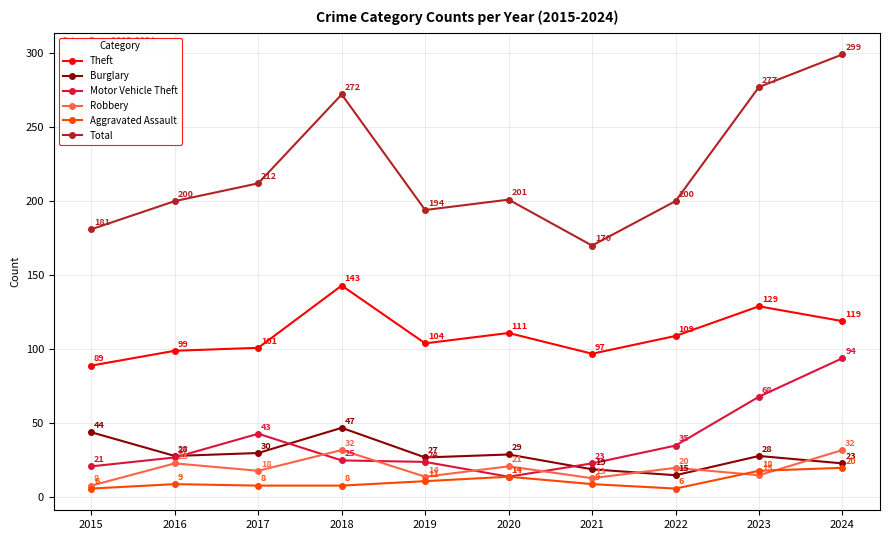

Reading left to right, list all the values displayed in this chart.

Theft: 89	99	101	143	104	111	97	109	129	119
Burglary: 44	28	30	47	27	29	19	15	28	23
Motor Vehicle Theft: 21	27	43	25	24	14	23	35	68	94
Robbery: 8	23	18	32	14	21	13	20	15	32
Aggravated Assault: 6	9	8	8	11	14	9	6	18	20
Total: 181	200	212	272	194	201	170	200	277	299